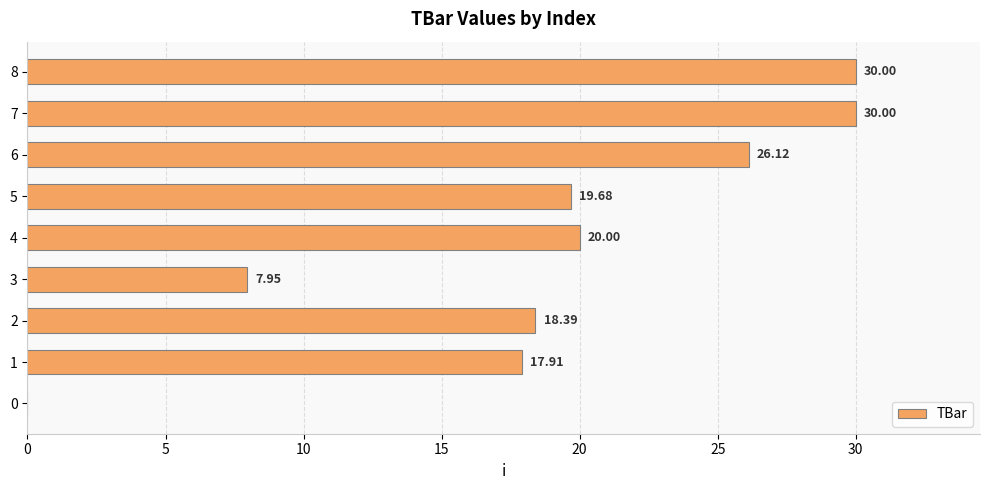

Are the bars horizontal?

Yes